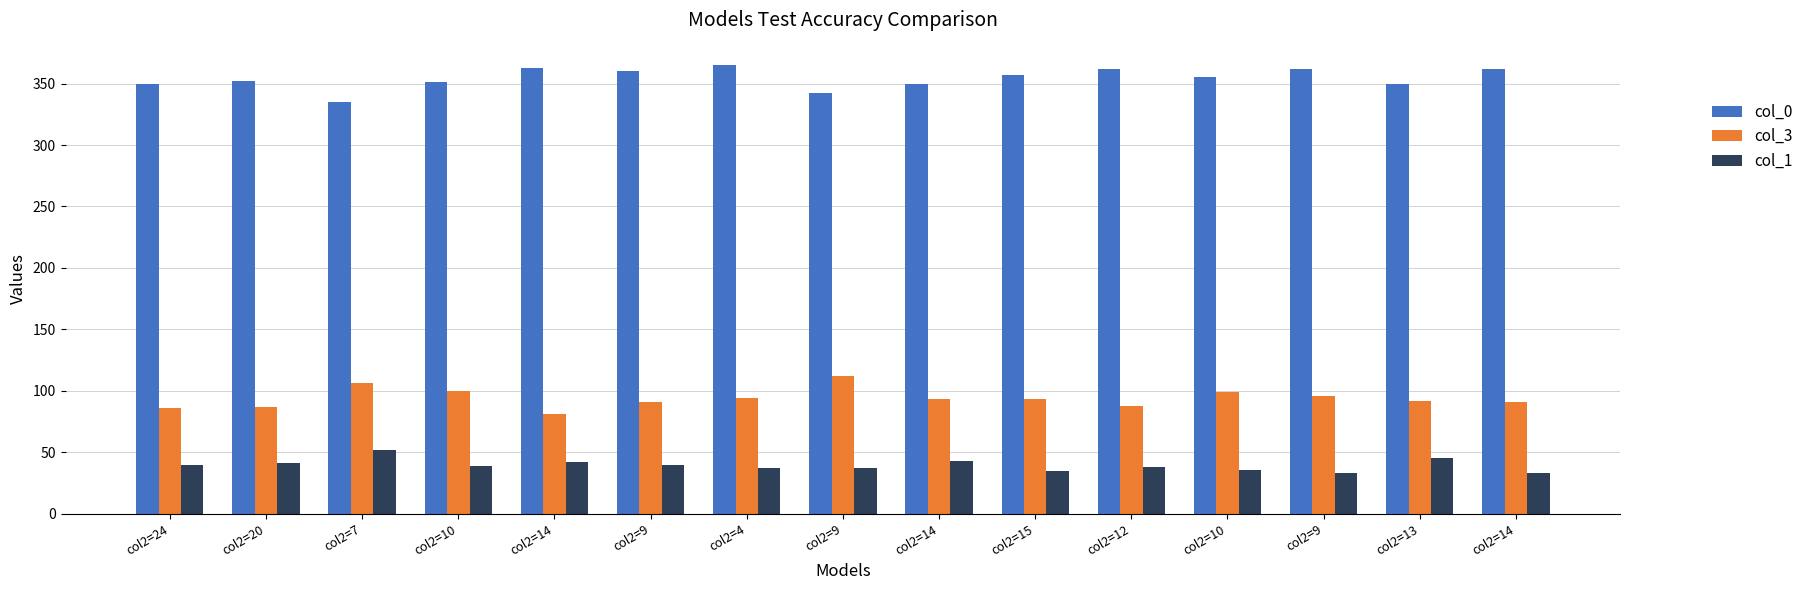

How many data points does each series have?

15